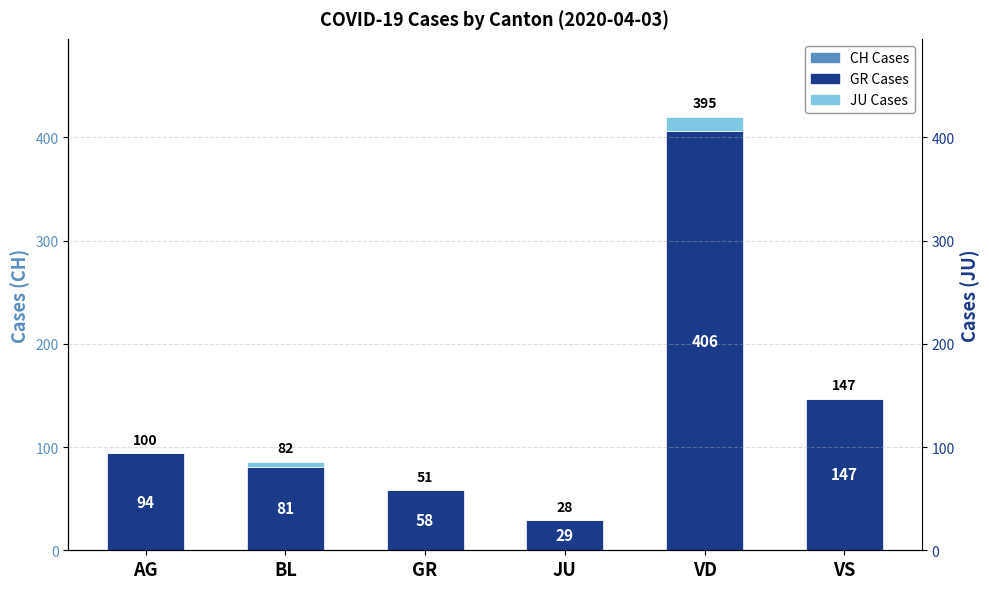

What is the value of the GR Cases bar at the 4th from the left?

29